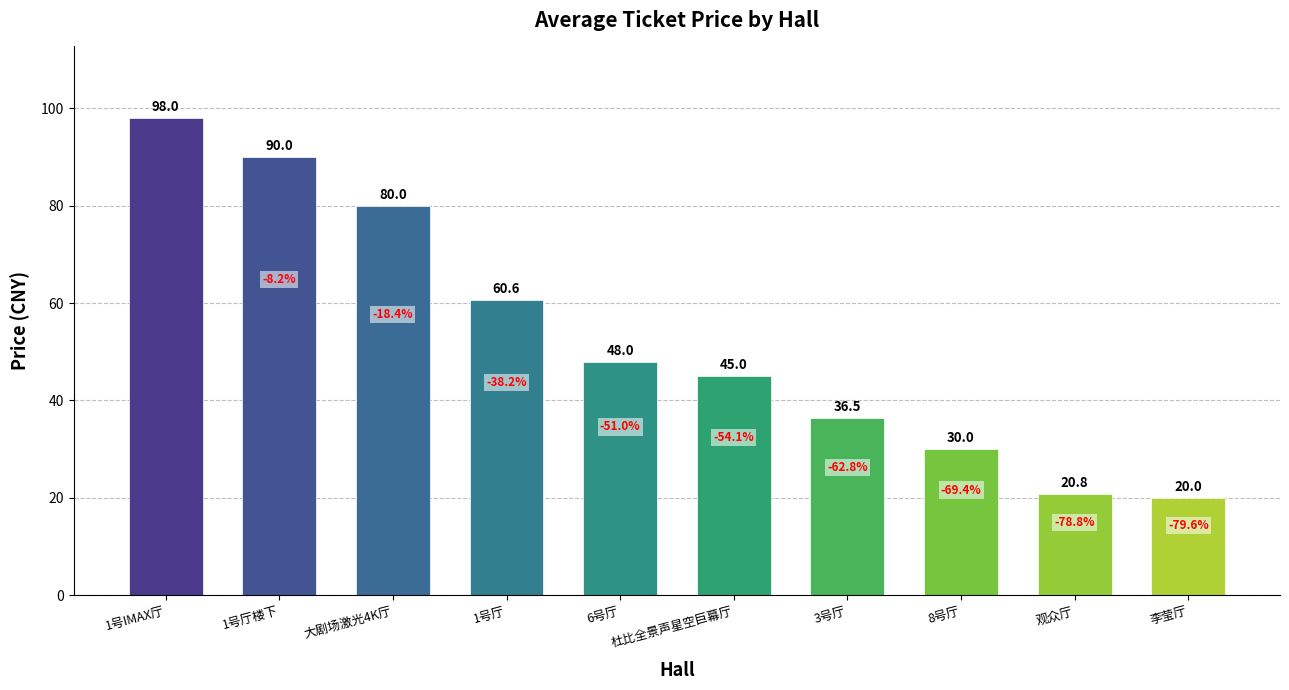

What is the difference between the maximum and minimum values?

78.0